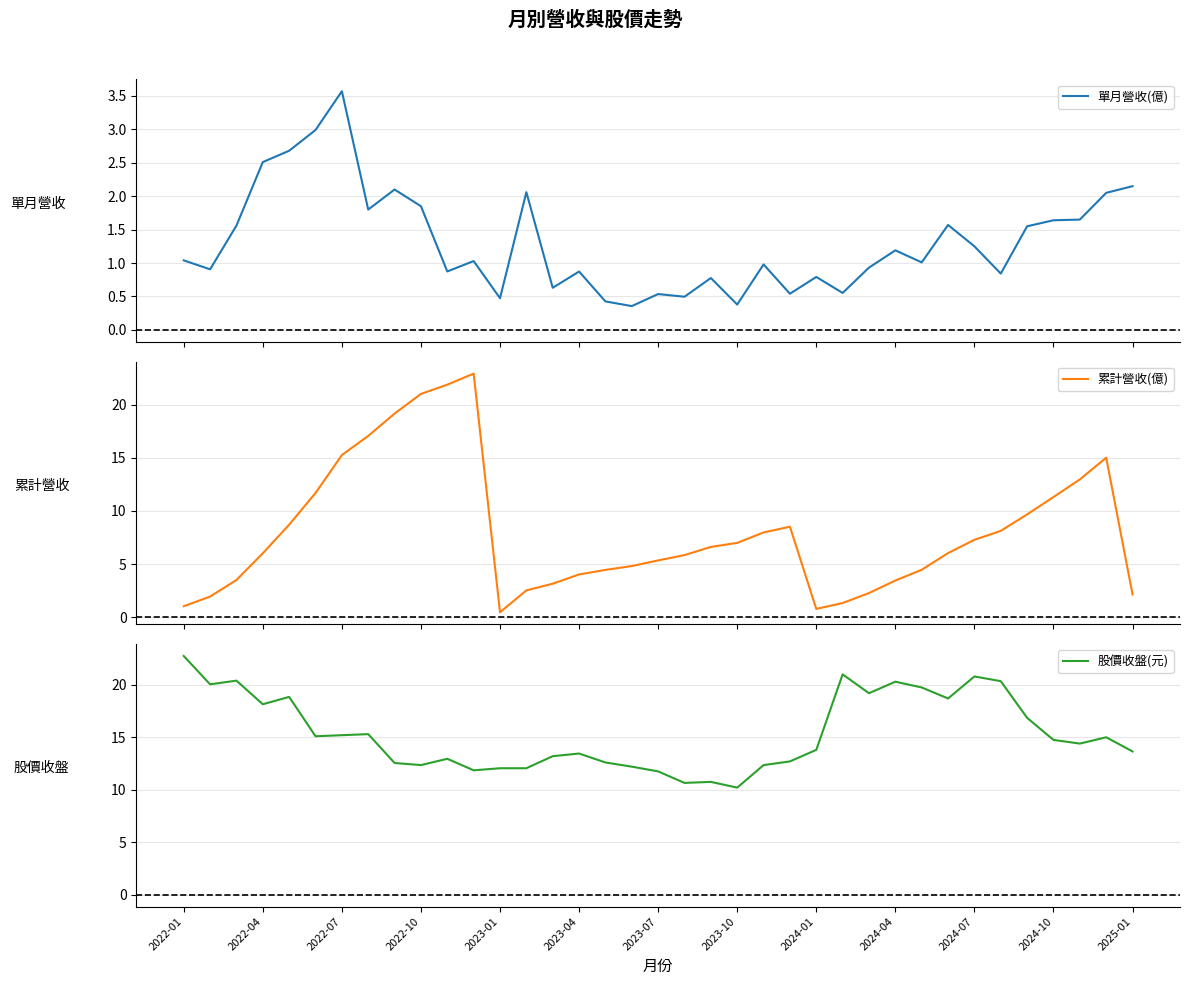

What is the sum of all 單月營收(億) values?

48.6